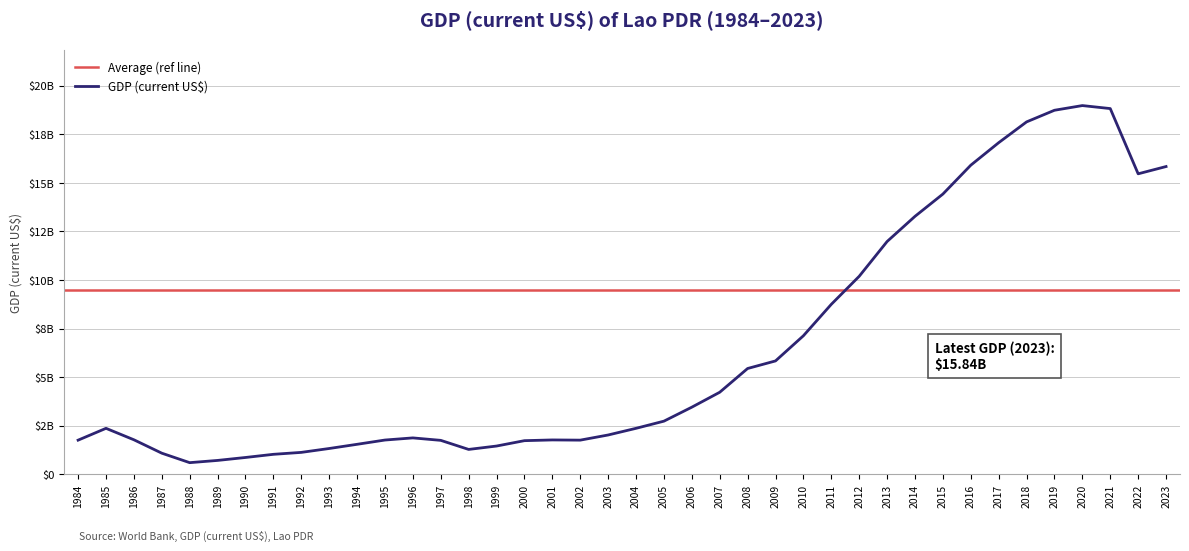

How many points are lower than both their immediate neighbors (excluding endpoints)?

4